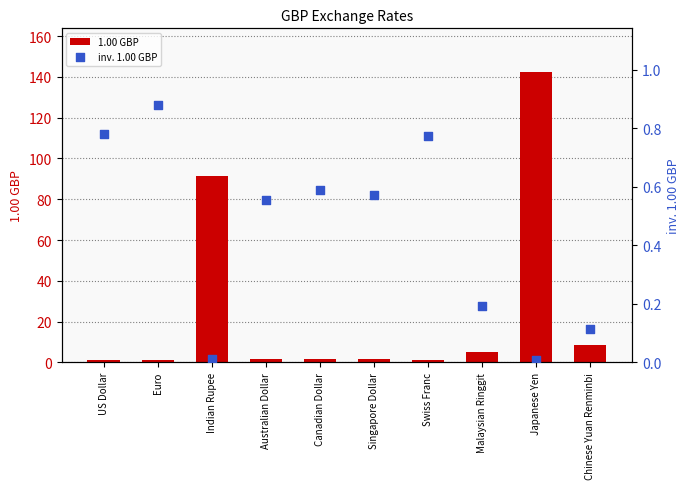

What are all the series names shown in the legend?

1.00 GBP, inv. 1.00 GBP